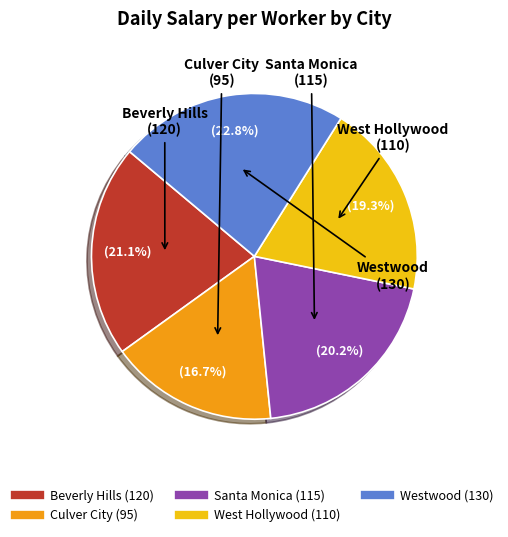

Combined, what portion of the pie is West Hollywood and Culver City?

36.0%